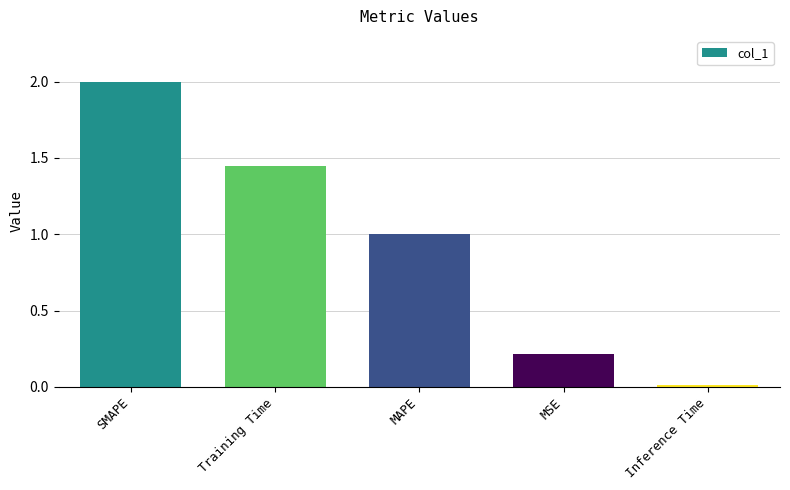

The value at MAPE is 1.0. True or false?

True